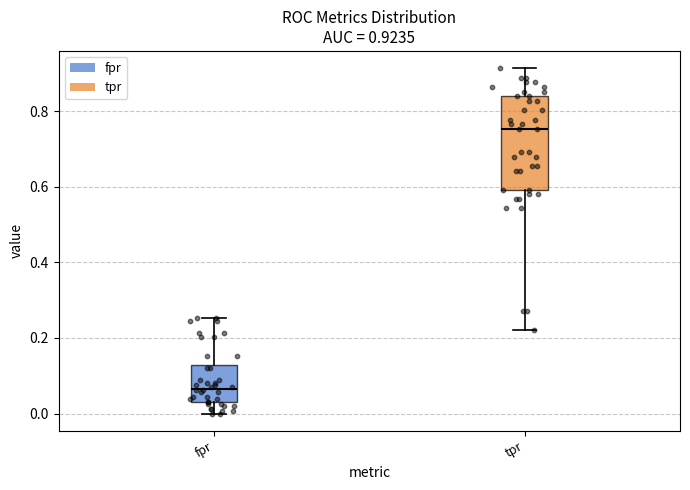

Which box's median line is the lowest?

fpr